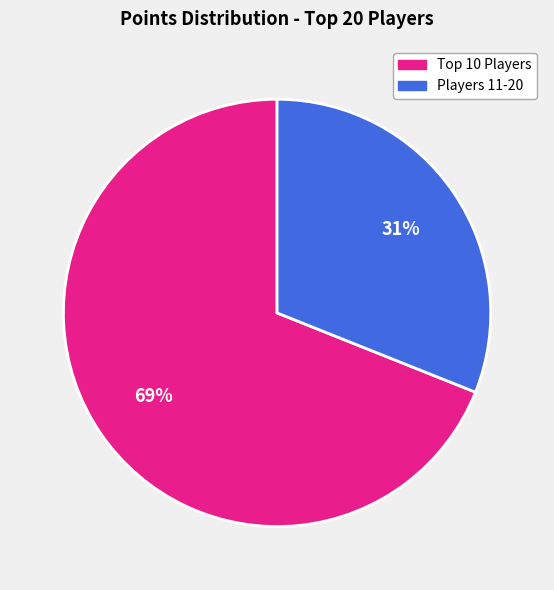

To the nearest percent, what is the average slice percentage?

50%